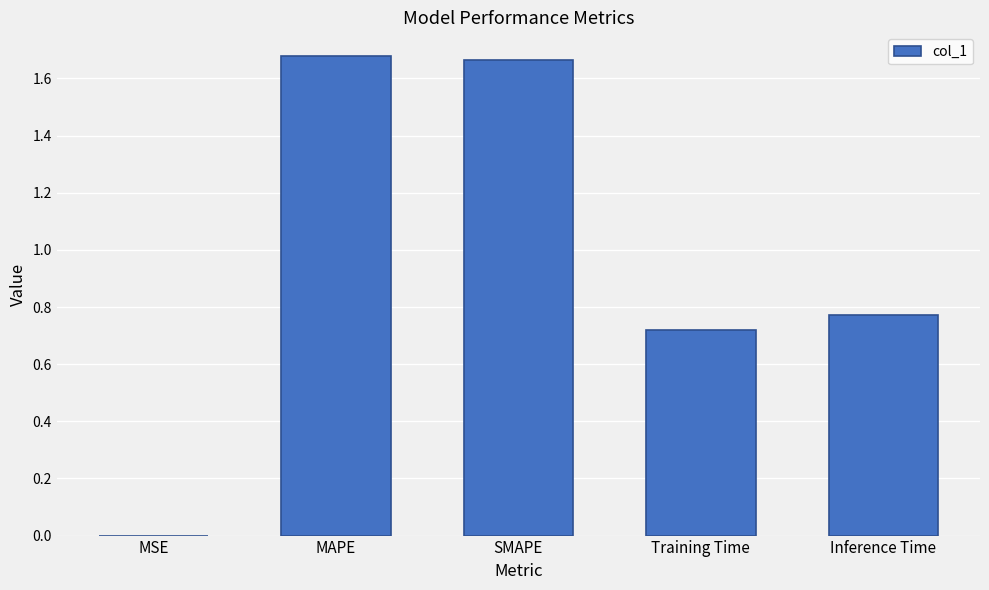

What is the change in value from MAPE to Inference Time?

-0.9